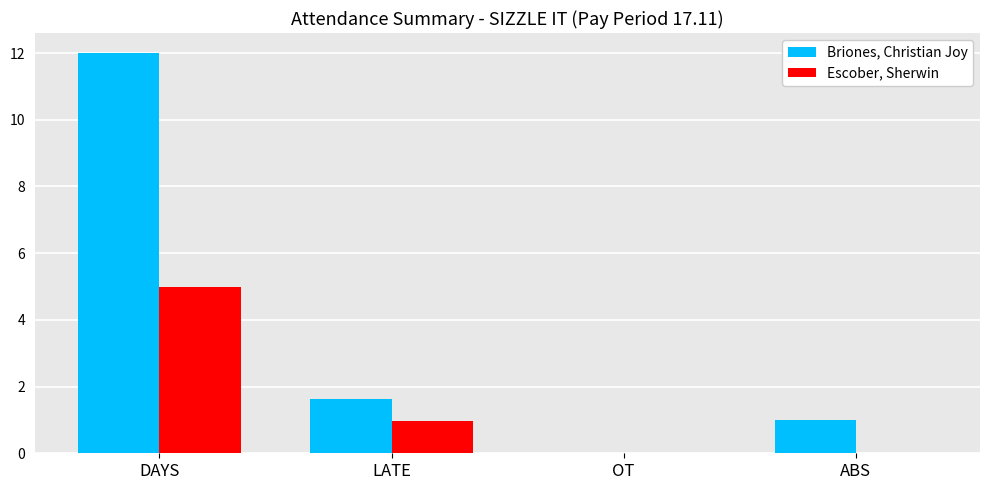

The Escober, Sherwin series shows 1.9 at DAYS. True or false?

False